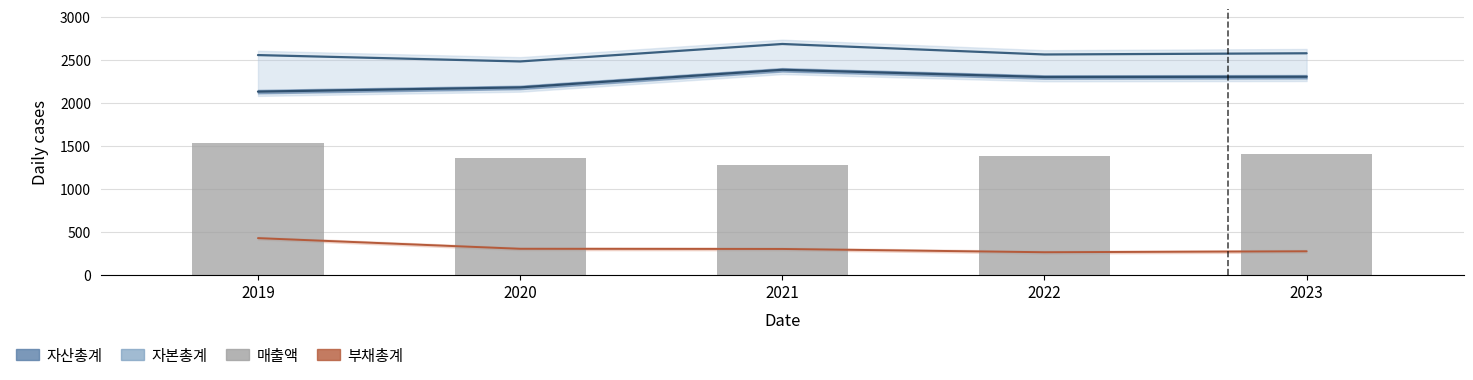

How many bars are there in total?

5